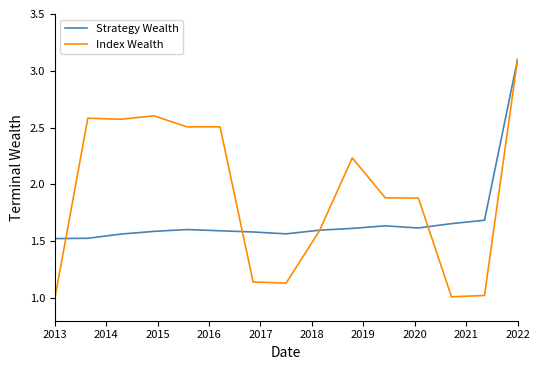

Which series has the largest total across all categories?

Index Wealth